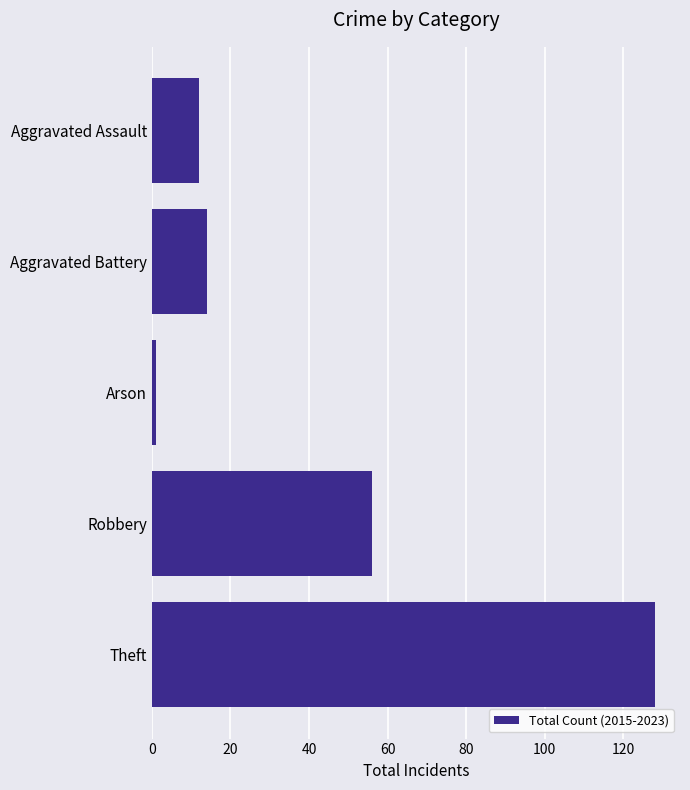

The chart shows a value of 24 at Aggravated Battery. True or false?

False